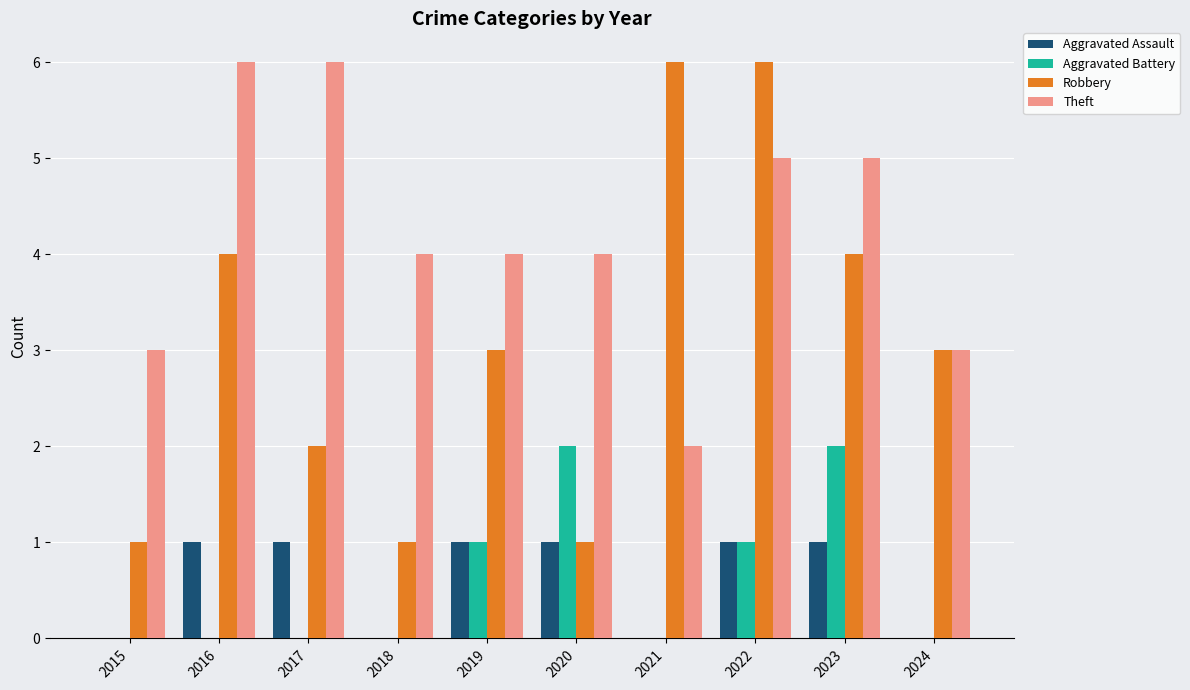

What is the sum of all Aggravated Assault values?

6